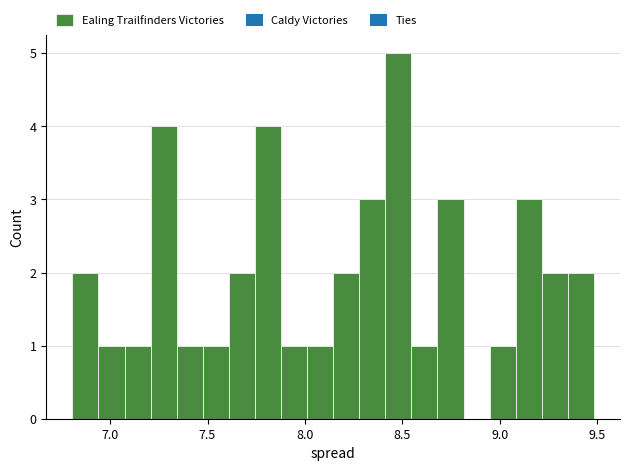

Read against the x-axis, roughly where is the centre of the tallest bar?

8.50